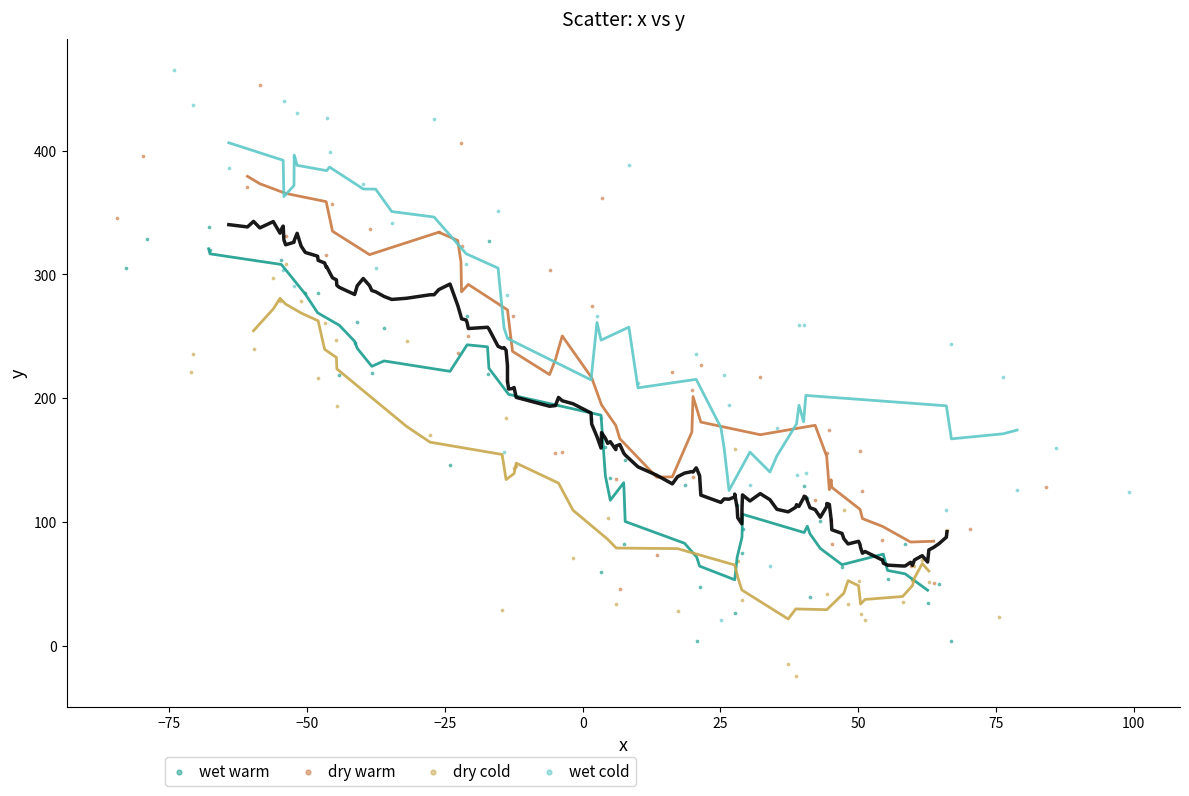

What are all the series names shown in the legend?

wet warm, dry warm, dry cold, wet cold